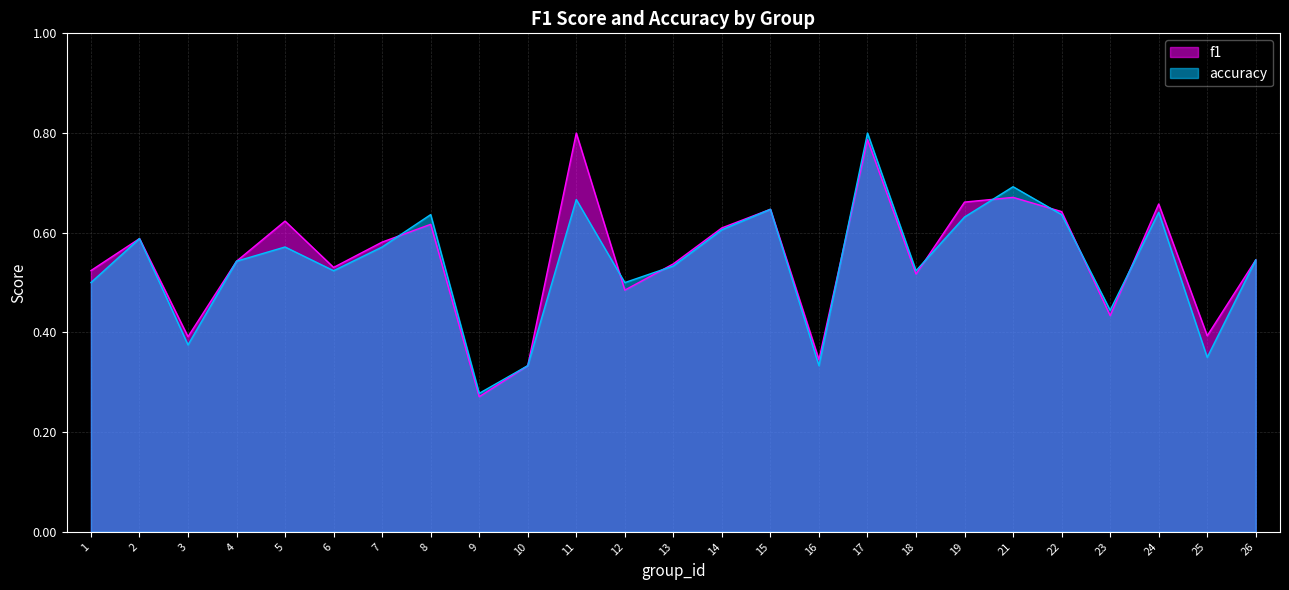

What is the minimum value shown in the chart?

0.3